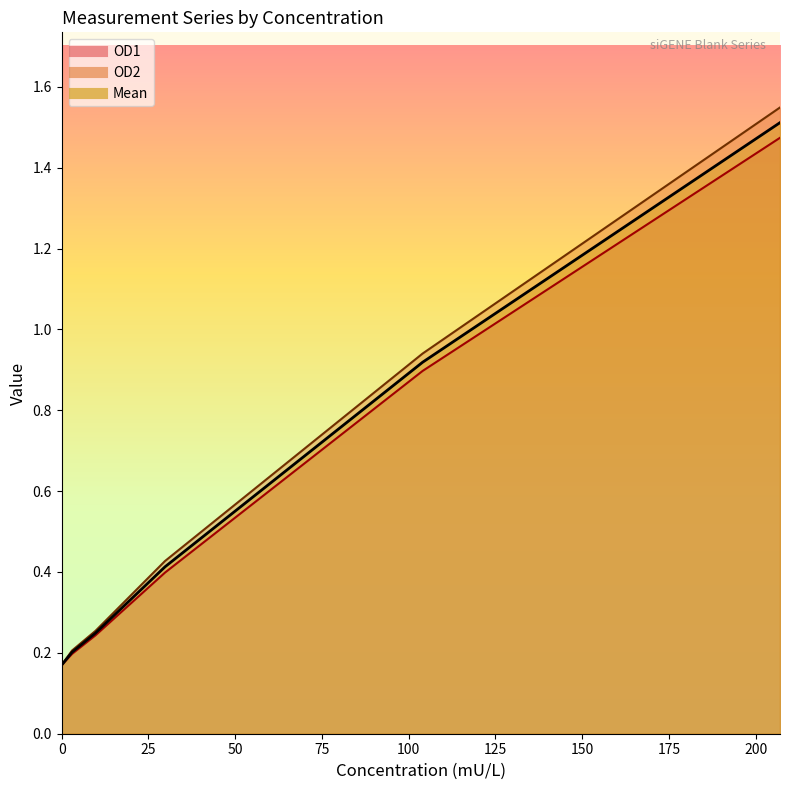

How many lines are shown in the chart?

3